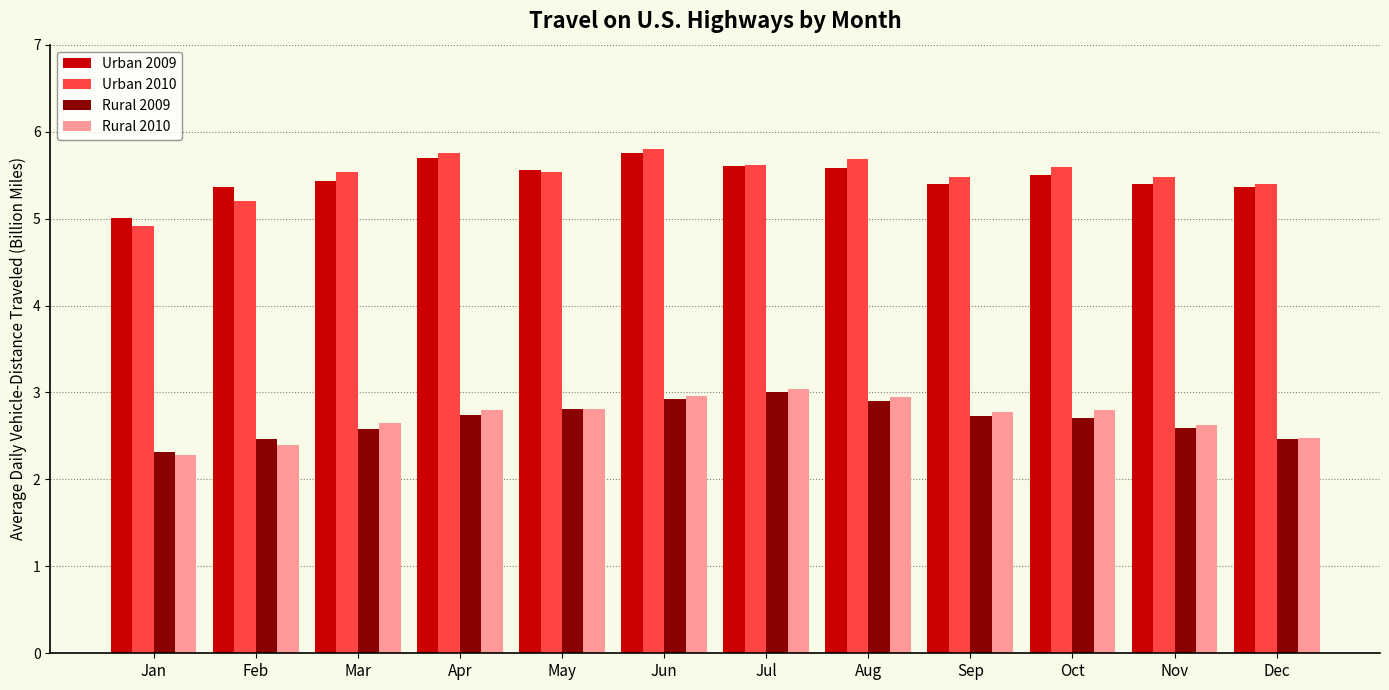

What is the spread (max minus min) of values at Oct?

2.9